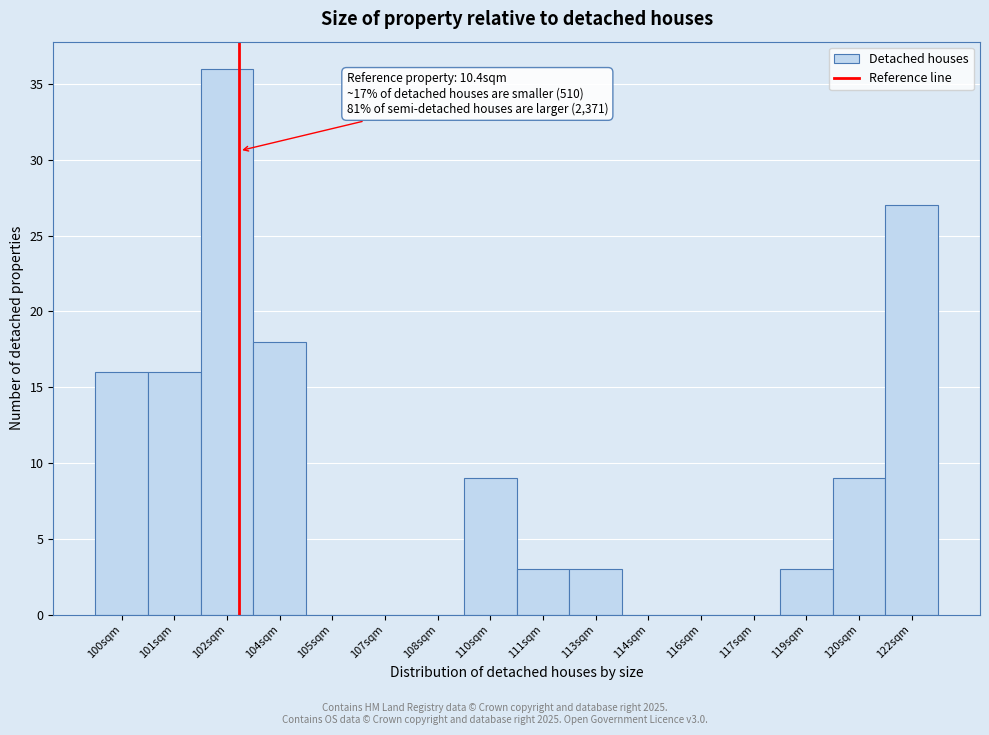

Reading left to right, extract all data points from this chart.

100sqm=16	101sqm=16	102sqm=36	104sqm=18	105sqm=0	107sqm=0	108sqm=0	110sqm=9	111sqm=3	113sqm=3	114sqm=0	116sqm=0	117sqm=0	119sqm=3	120sqm=9	122sqm=27